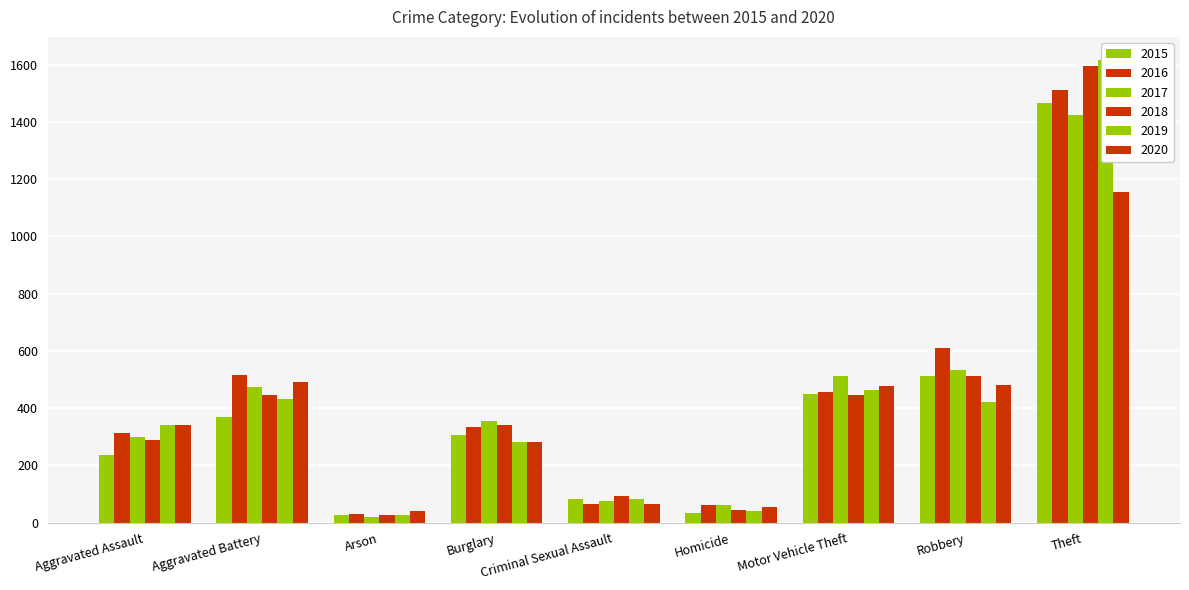

Reading right to left, what are all the values shown in this chart?

2015: 1465	511	449	34	84	307	25	368	236
2016: 1511	610	457	60	65	334	29	517	313
2017: 1425	534	512	61	74	356	19	475	298
2018: 1594	513	446	44	94	340	27	445	287
2019: 1616	421	464	40	84	283	27	433	341
2020: 1156	479	477	55	65	282	41	491	340